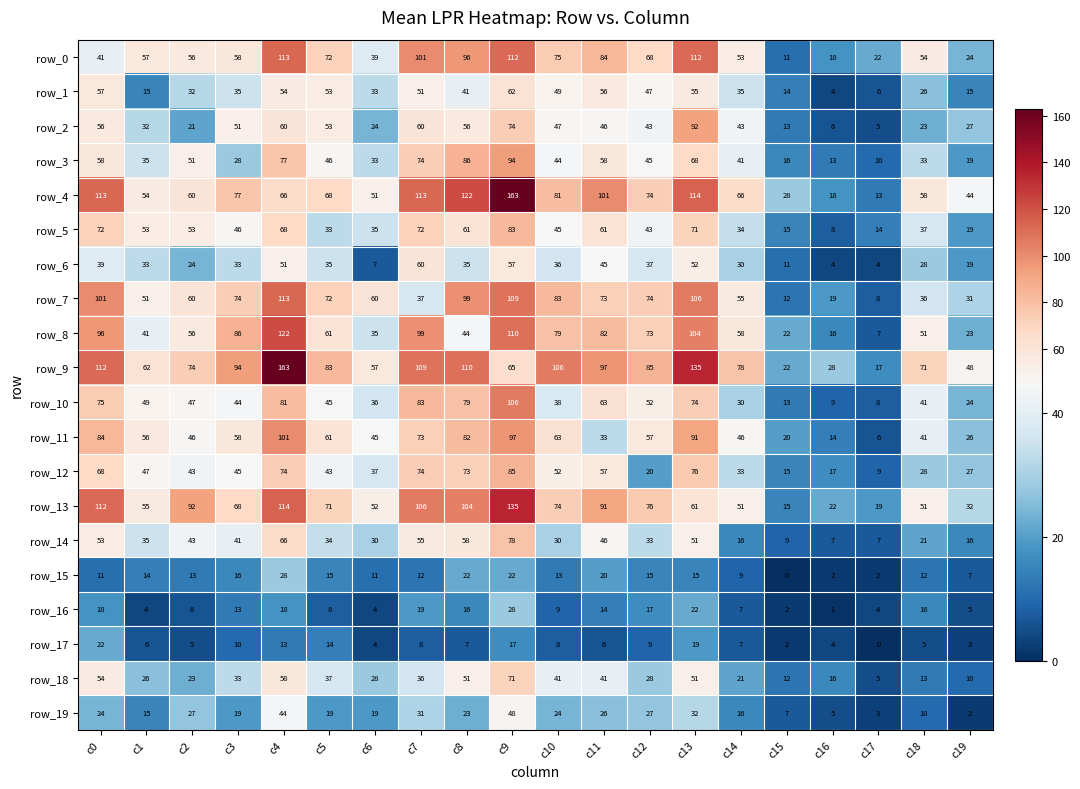

What is the difference between the highest and lowest values at c1?

58